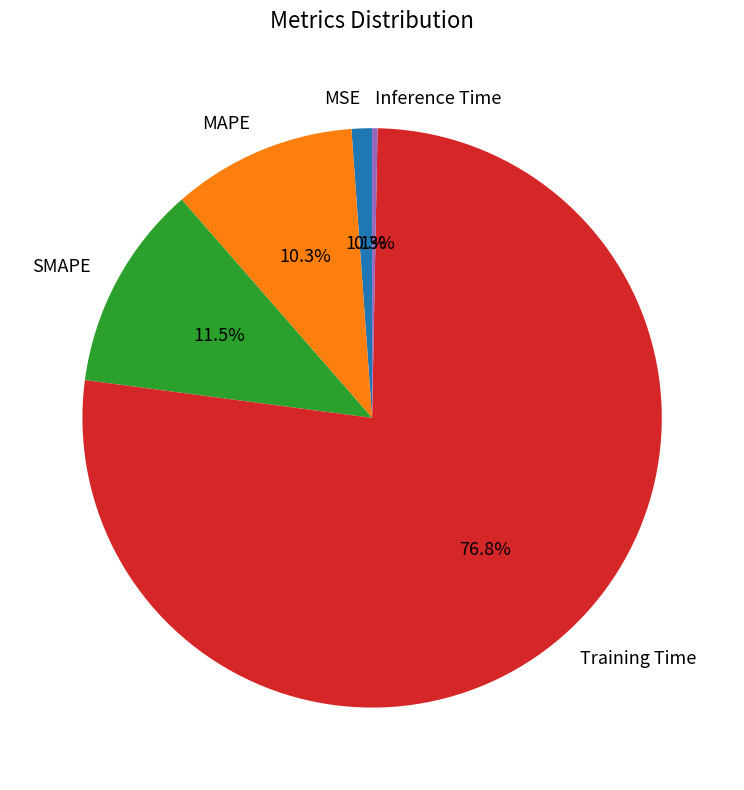

Rank the categories by value from highest to lowest.

Training Time, SMAPE, MAPE, MSE, Inference Time